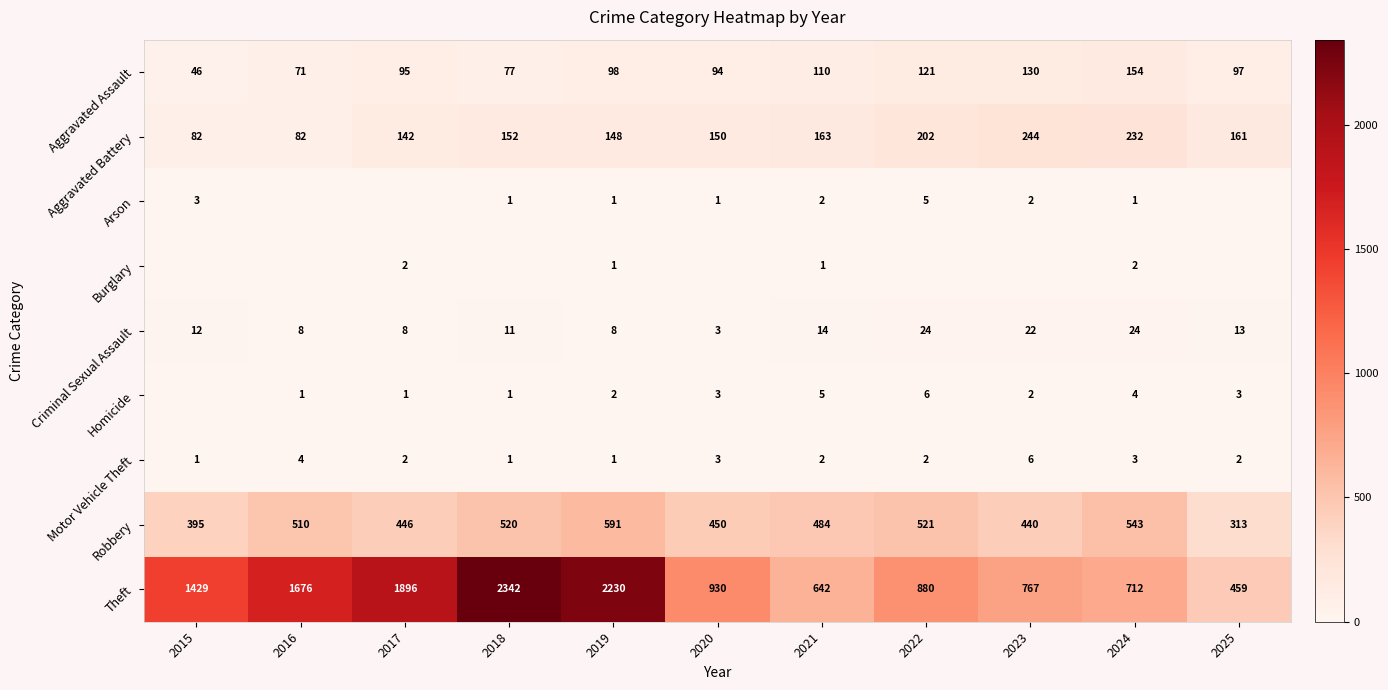

What is the sum of all Motor Vehicle Theft values?

27